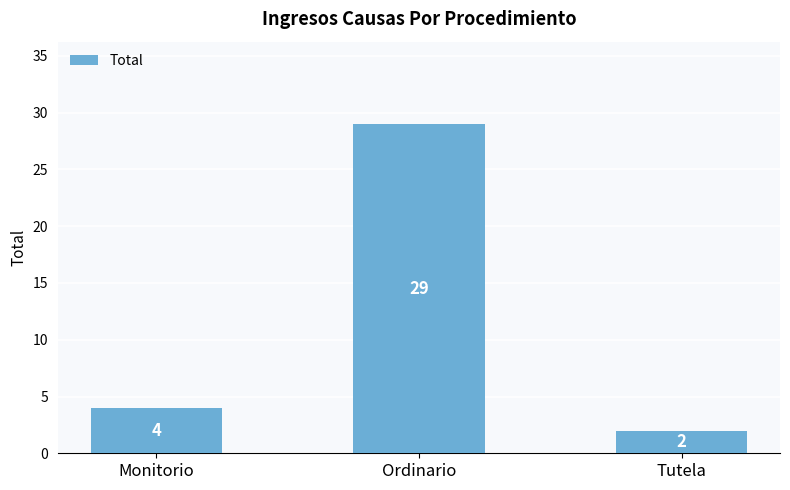

Between Monitorio and Tutela, which is larger?

Monitorio